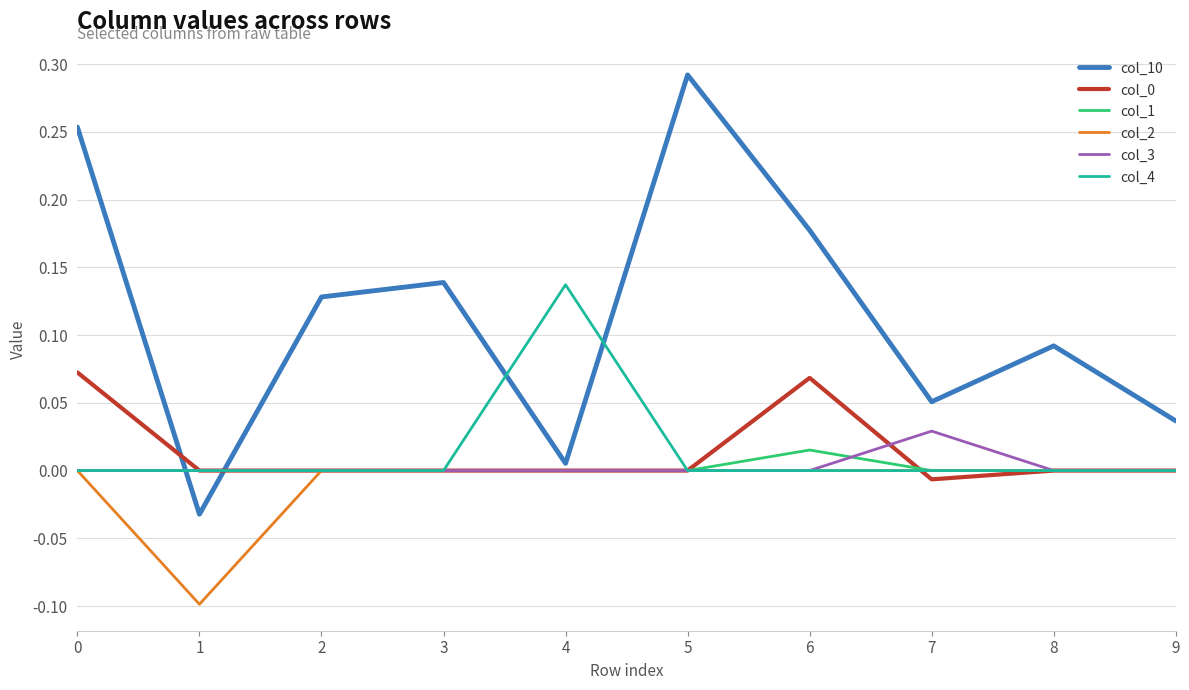

How many lines are shown in the chart?

6